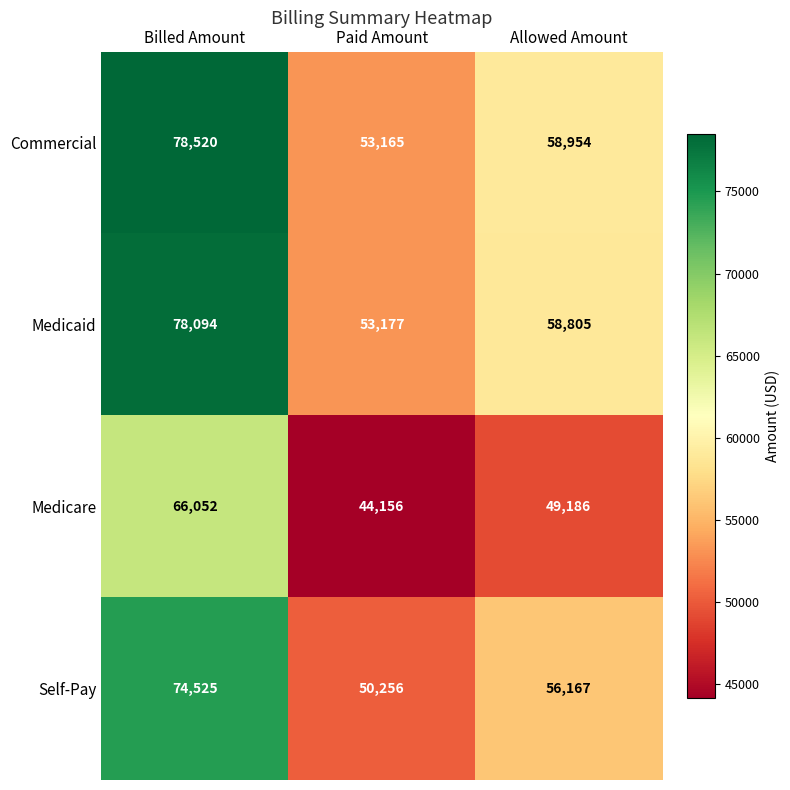

Reading left to right, list all the values displayed in this chart.

Commercial: Billed Amount=78520	Paid Amount=53165	Allowed Amount=58954
Medicaid: Billed Amount=78094	Paid Amount=53177	Allowed Amount=58805
Medicare: Billed Amount=66052	Paid Amount=44156	Allowed Amount=49186
Self-Pay: Billed Amount=74525	Paid Amount=50256	Allowed Amount=56167